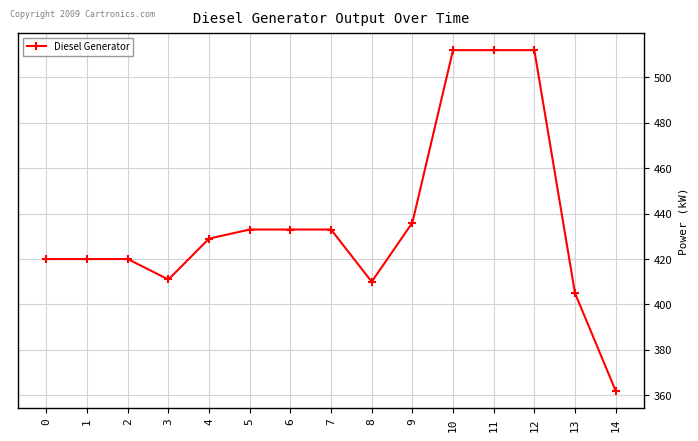

What is the smallest value displayed?

362